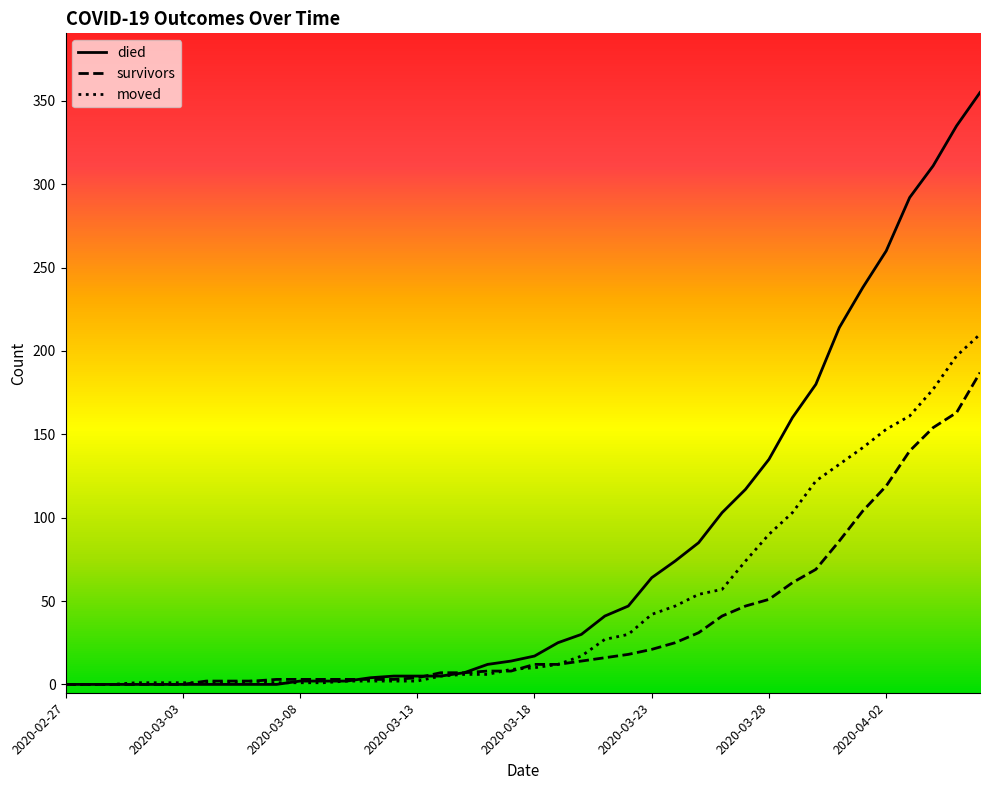

List the series in order of their overall mean, highest first.

died, moved, survivors